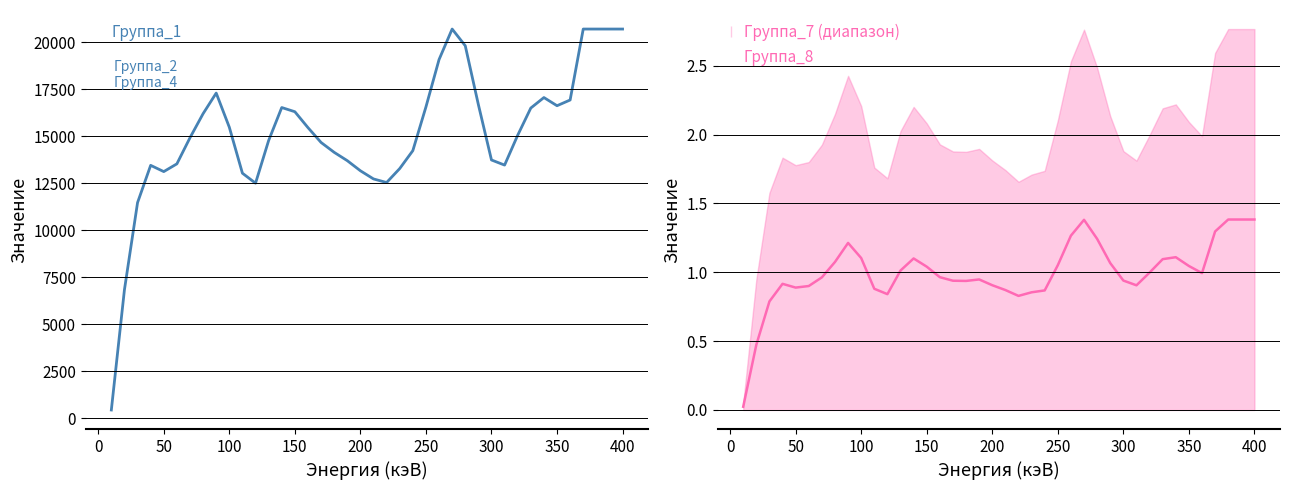

What is the average value of the Группа_1 series?

15125.9